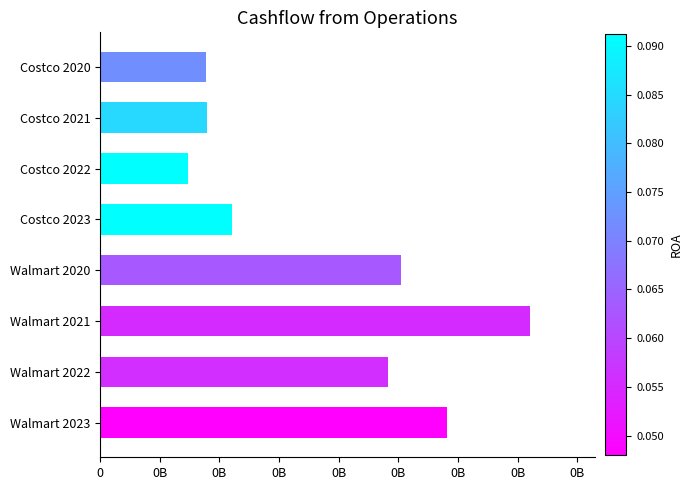

Does the chart contain any negative values?

No